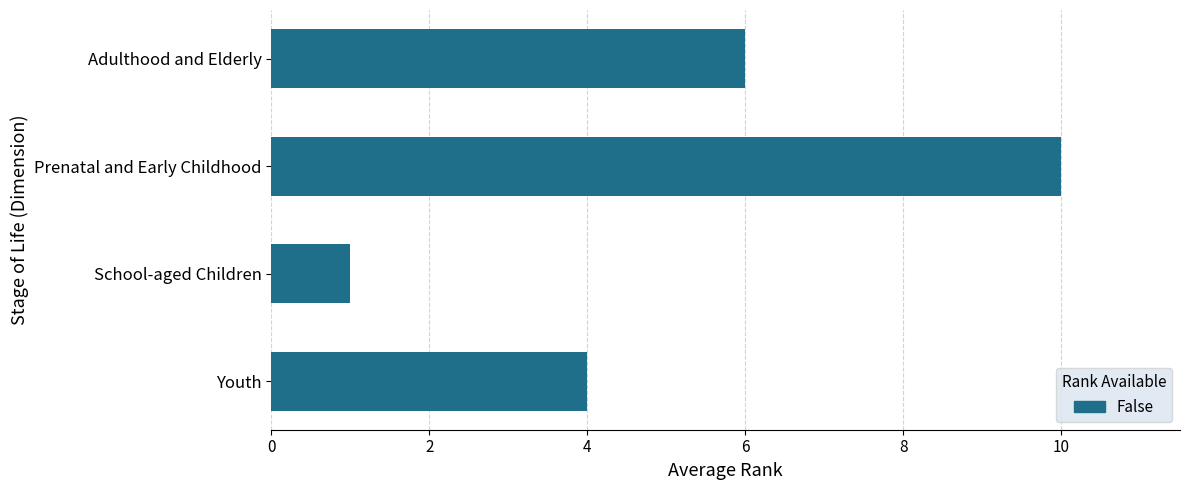

Does the chart contain stacked bars?

No